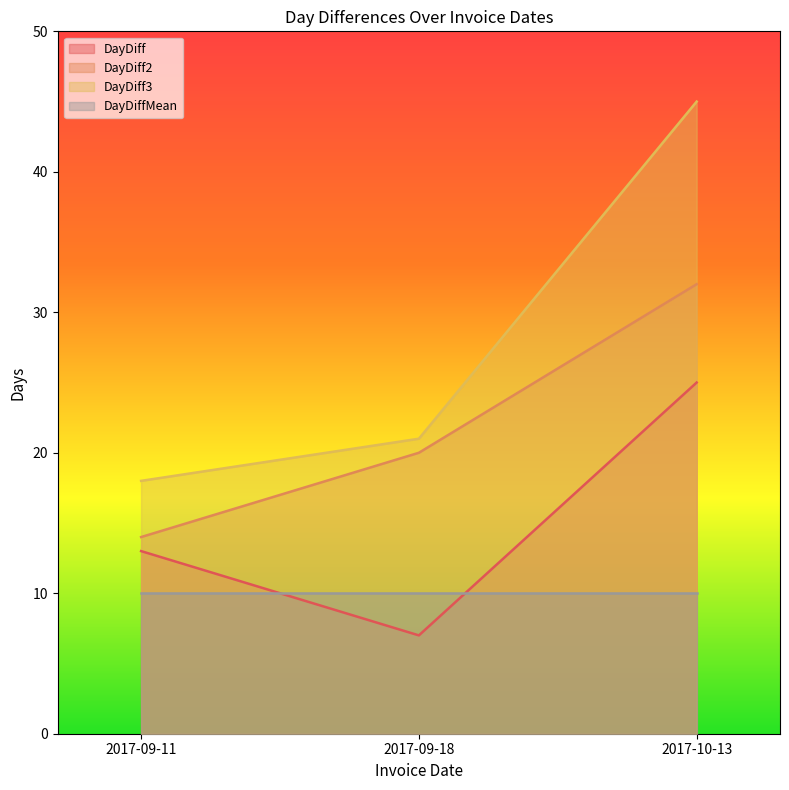

How many data points in DayDiff are less than 13?

1